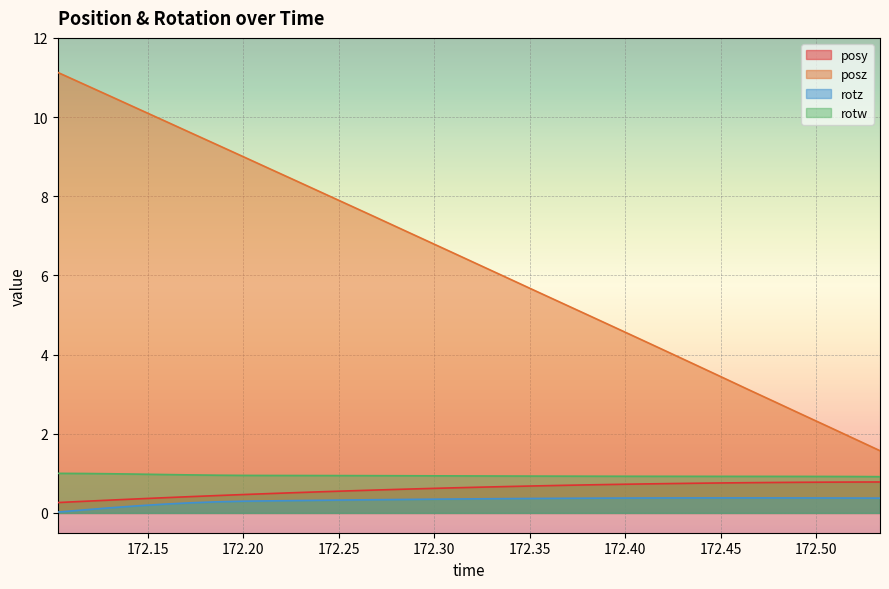

True or false: posz and rotw intersect in this chart.

False